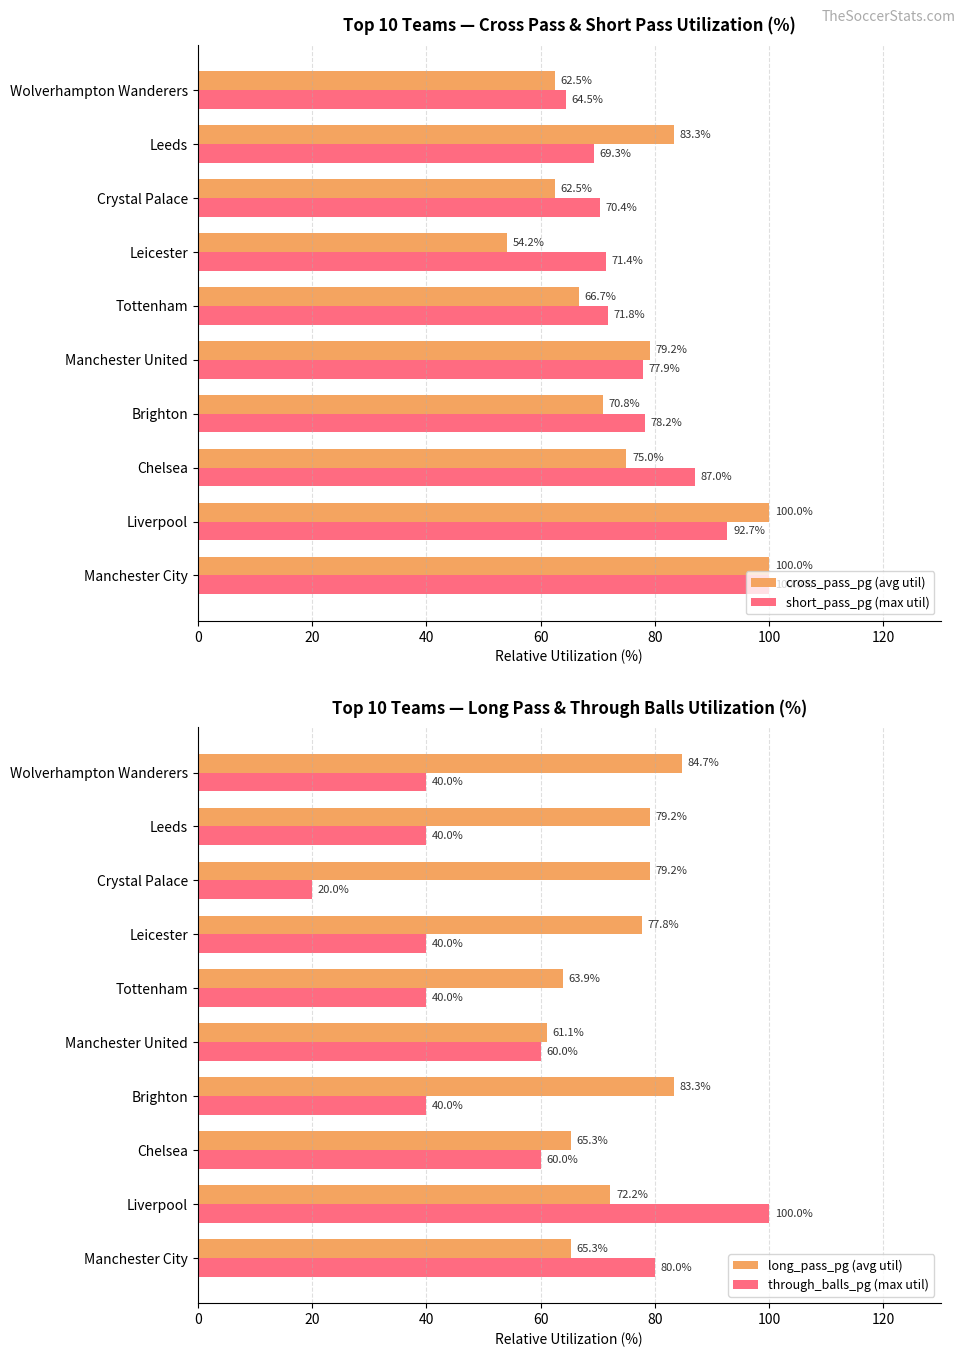

Is the value of through_balls_pg (max util) at Liverpool greater than the value of long_pass_pg (avg util) at Manchester United?

Yes